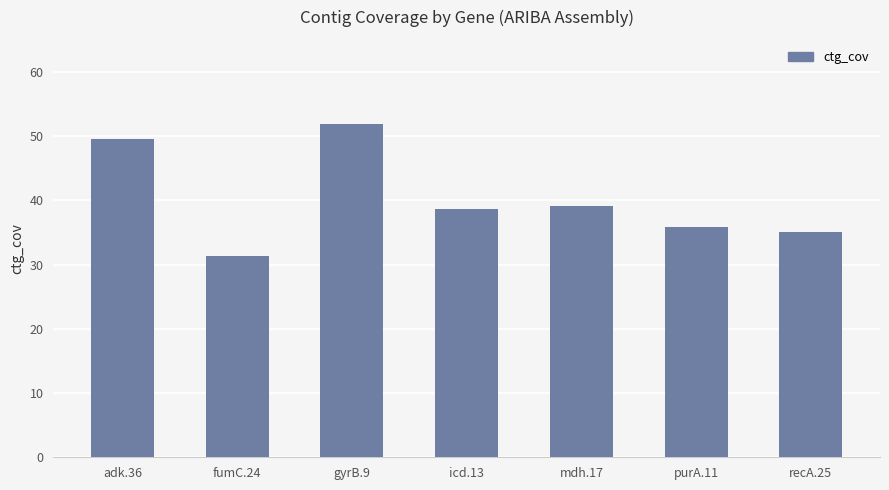

What is the average value?

40.2